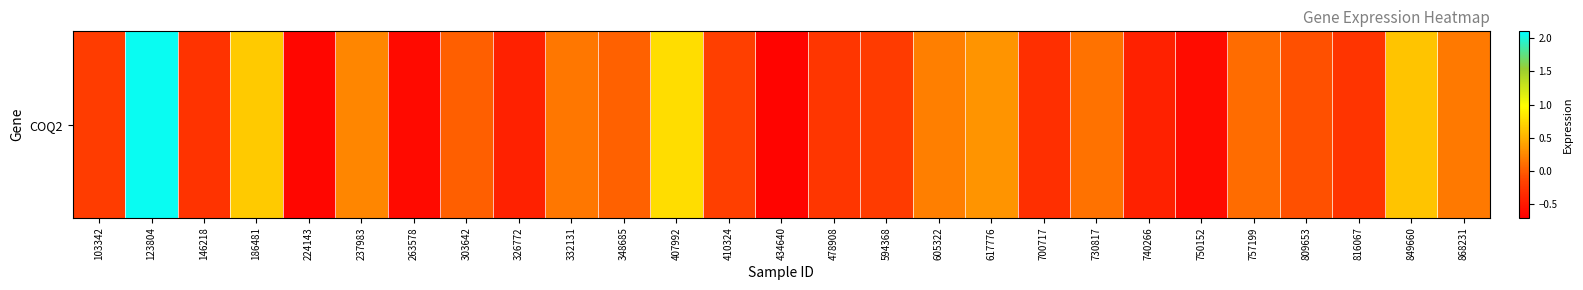

How many values exceed 0?

13